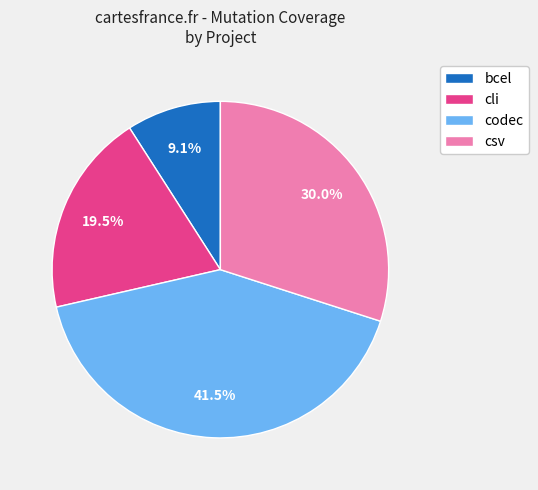

Which slice is the largest?

codec